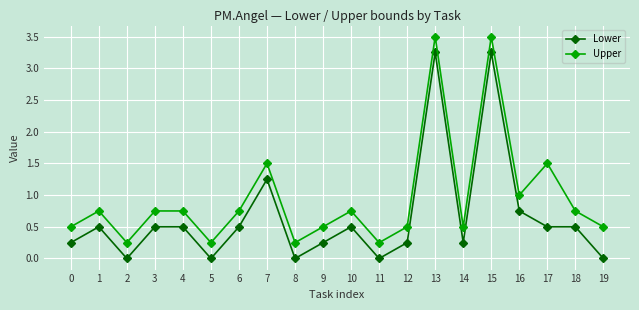

Rank the series by their maximum value, from highest to lowest.

Upper, Lower